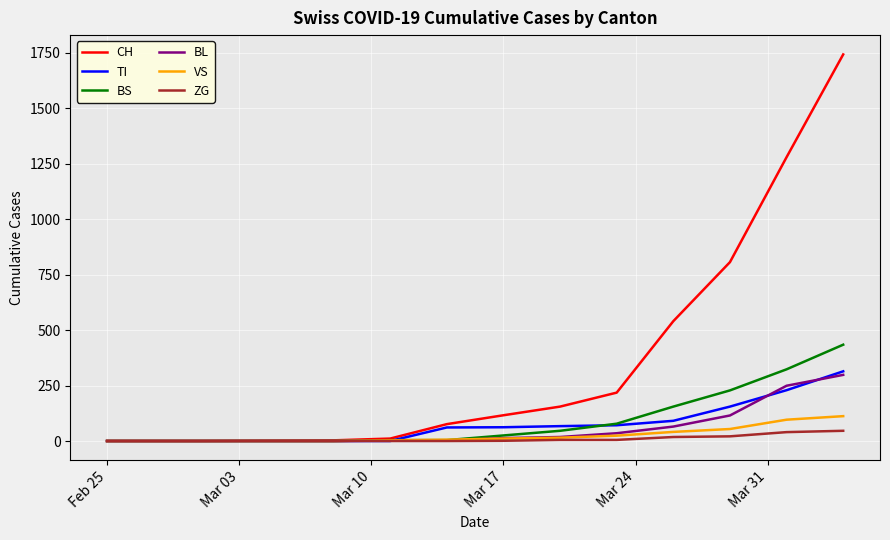

What is the greatest value displayed?

1742